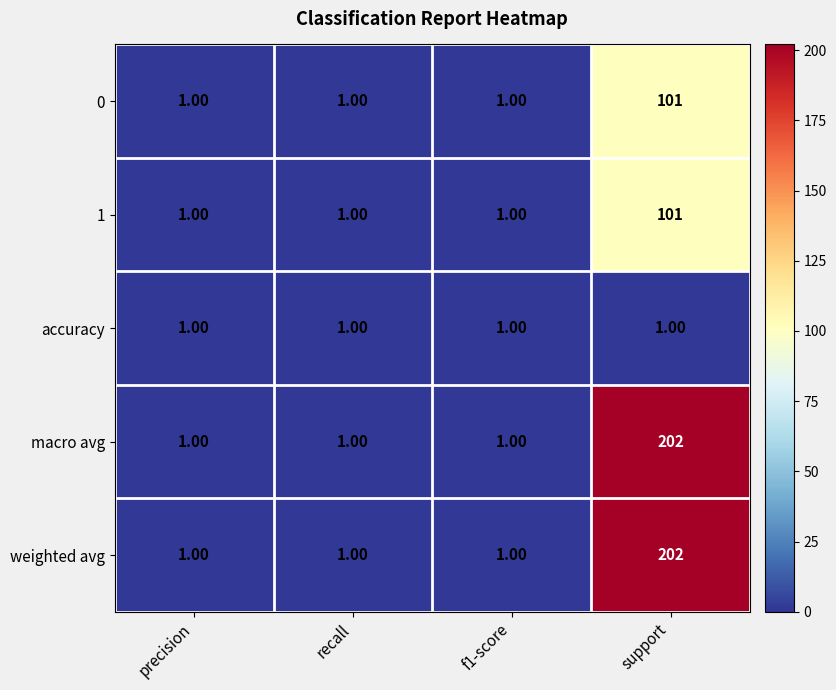

What is the total value across all series at support?

607